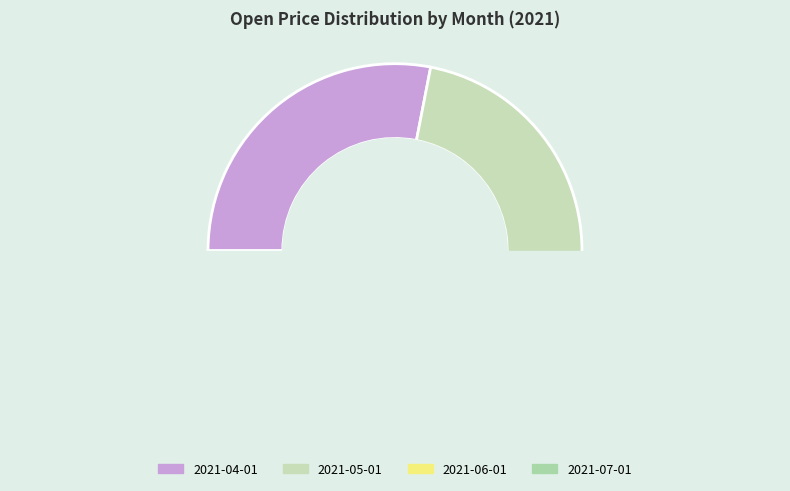

Count the number of slices in the pie.

4